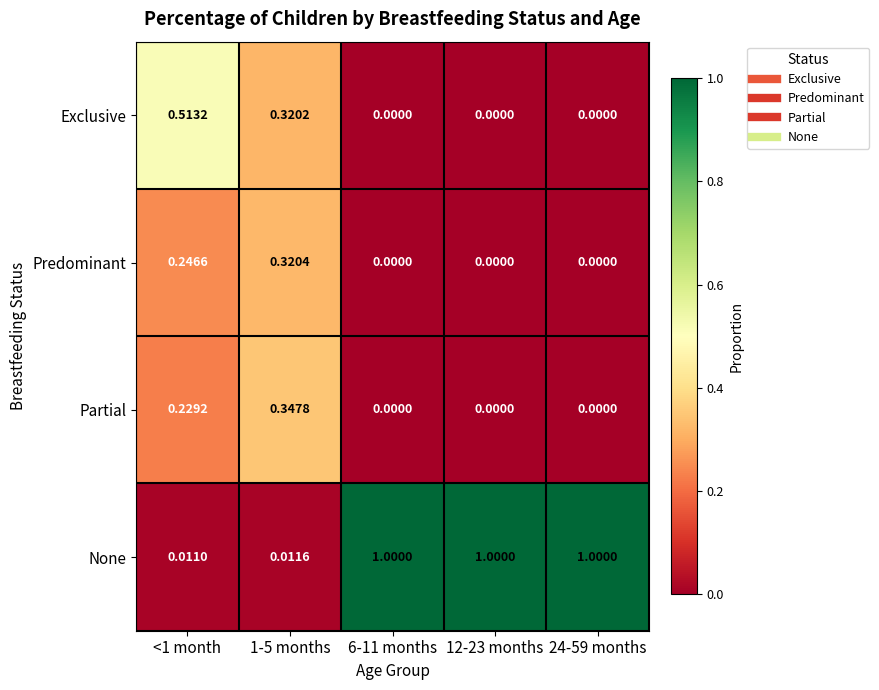

Rank the series by their maximum value, from highest to lowest.

None, Exclusive, Partial, Predominant